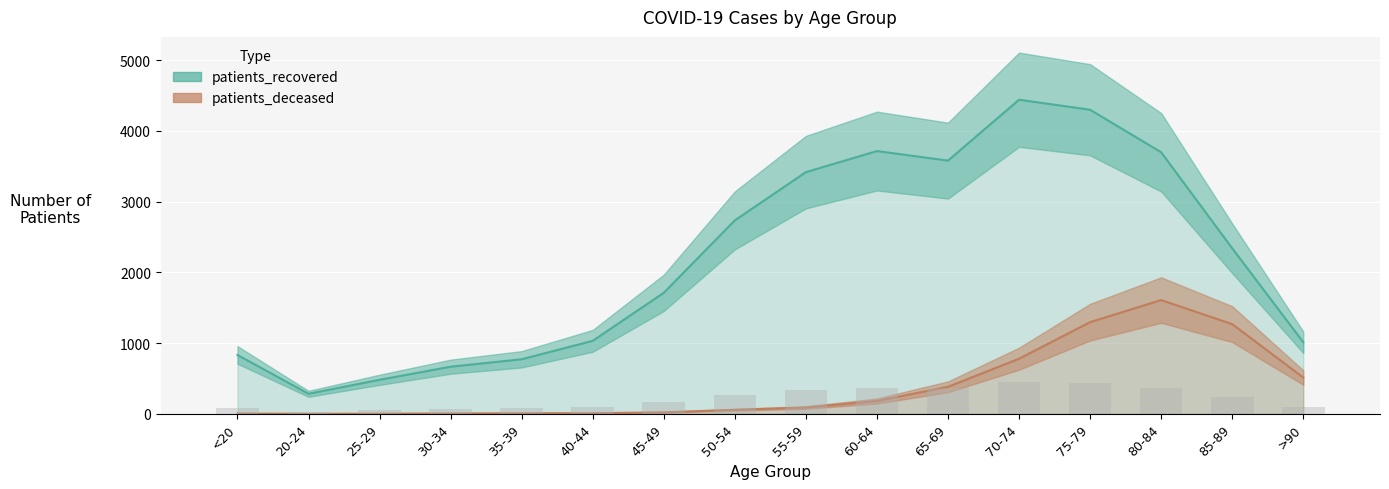

Between 35-39 and 80-84, which is larger?

80-84